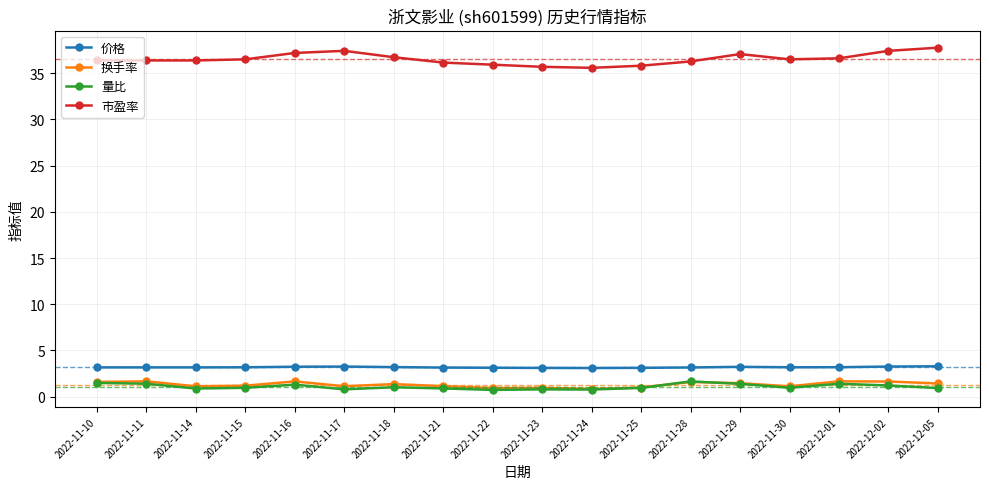

How many lines are shown in the chart?

4